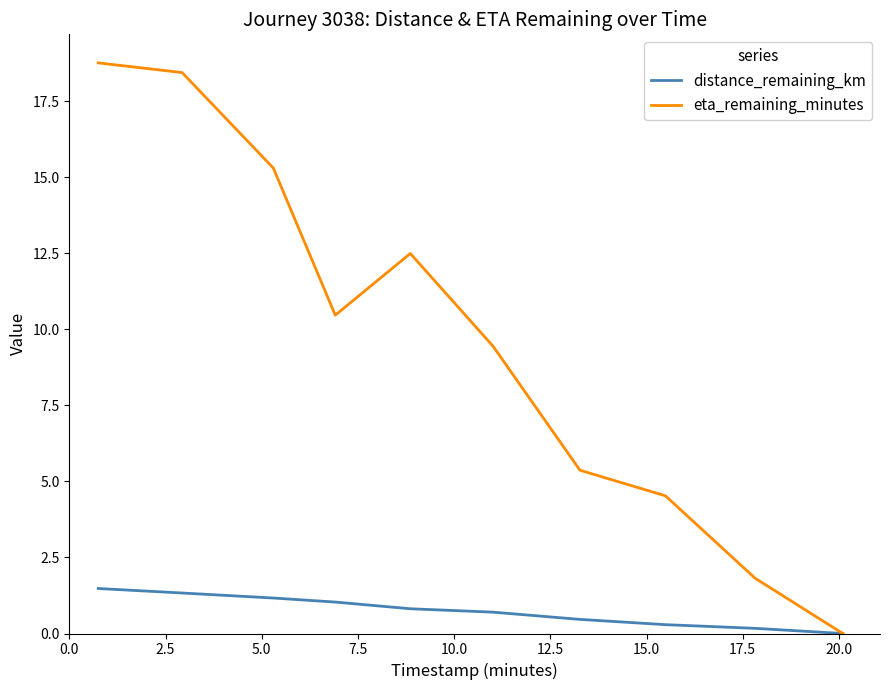

List the series in order of their overall mean, highest first.

eta_remaining_minutes, distance_remaining_km